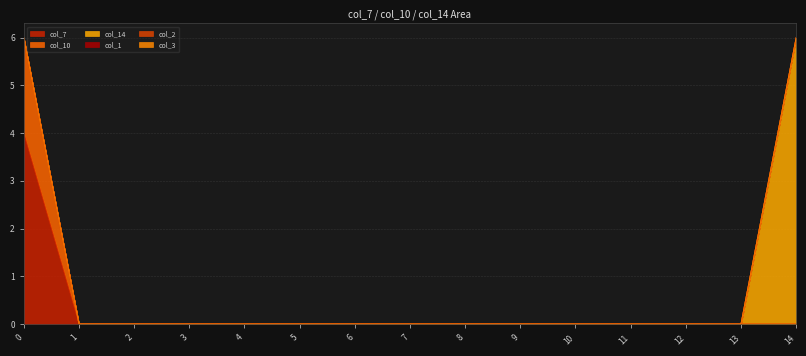

Reading right to left, extract all data points from this chart.

col_7: 14=0	13=0	12=0	11=0	10=0	9=0	8=0	7=0	6=0	5=0	4=0	3=0	2=0	1=0	0=4
col_10: 14=0	13=0	12=0	11=0	10=0	9=0	8=0	7=0	6=0	5=0	4=0	3=0	2=0	1=0	0=2
col_14: 14=6	13=0	12=0	11=0	10=0	9=0	8=0	7=0	6=0	5=0	4=0	3=0	2=0	1=0	0=0
col_1: 14=0	13=0	12=0	11=0	10=0	9=0	8=0	7=0	6=0	5=0	4=0	3=0	2=0	1=0	0=0
col_2: 14=0	13=0	12=0	11=0	10=0	9=0	8=0	7=0	6=0	5=0	4=0	3=0	2=0	1=0	0=0
col_3: 14=0	13=0	12=0	11=0	10=0	9=0	8=0	7=0	6=0	5=0	4=0	3=0	2=0	1=0	0=0